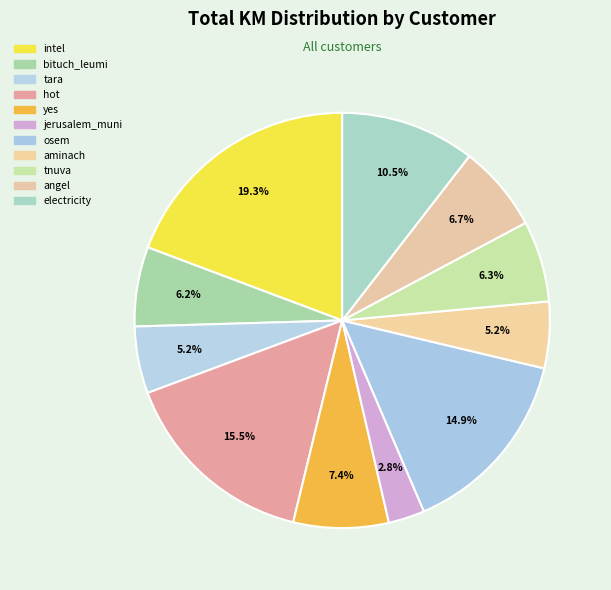

Approximately how many times larger is the value at osem compared to aminach?

2.9